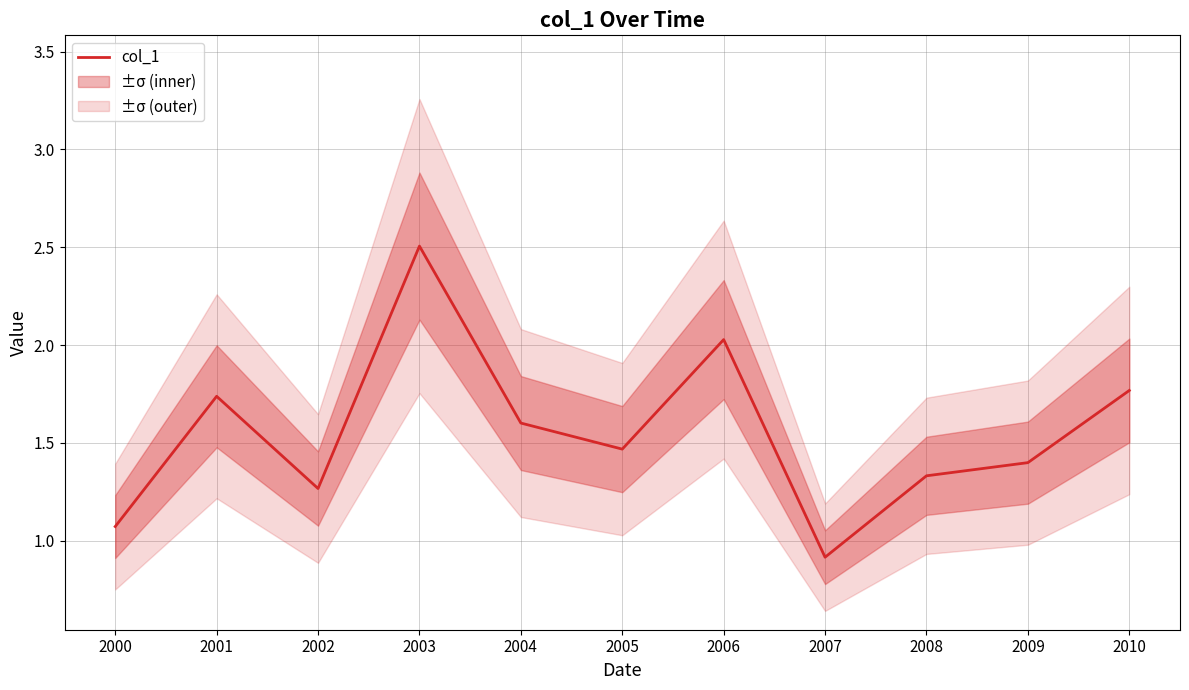

Reading left to right, what are all the values shown in this chart?

1.1	1.7	1.3	2.5	1.6	1.5	2.0	0.9	1.3	1.4	1.8